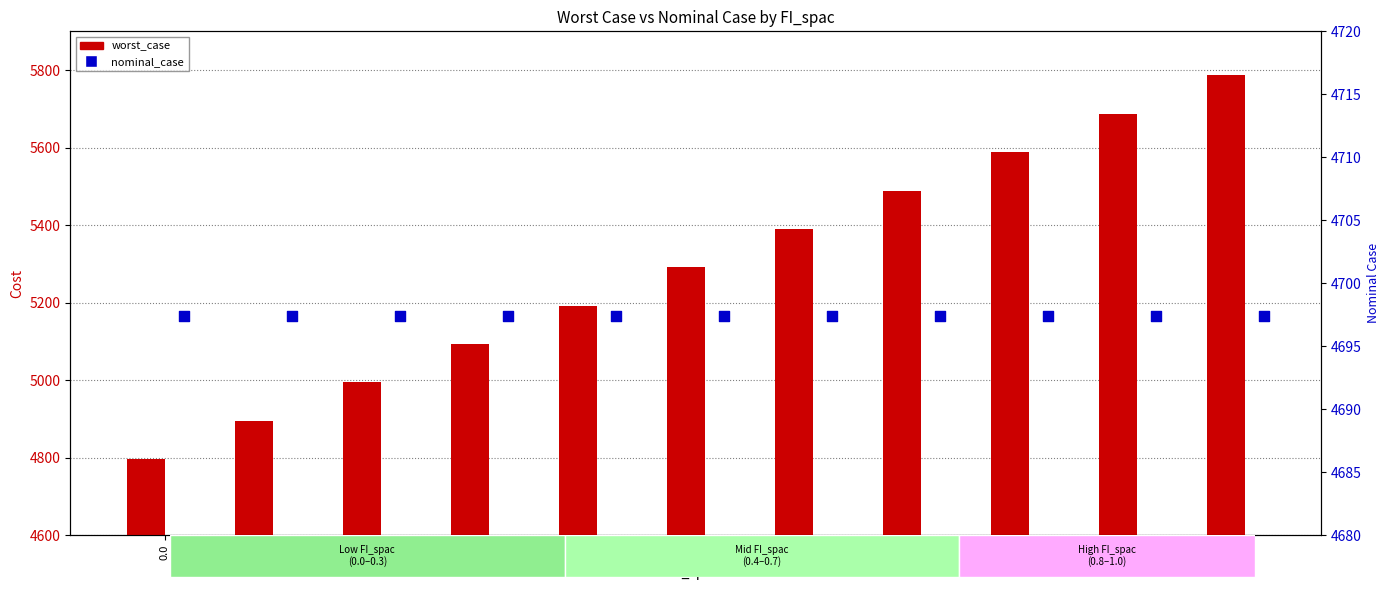

Which series contains the highest Y value?

worst_case